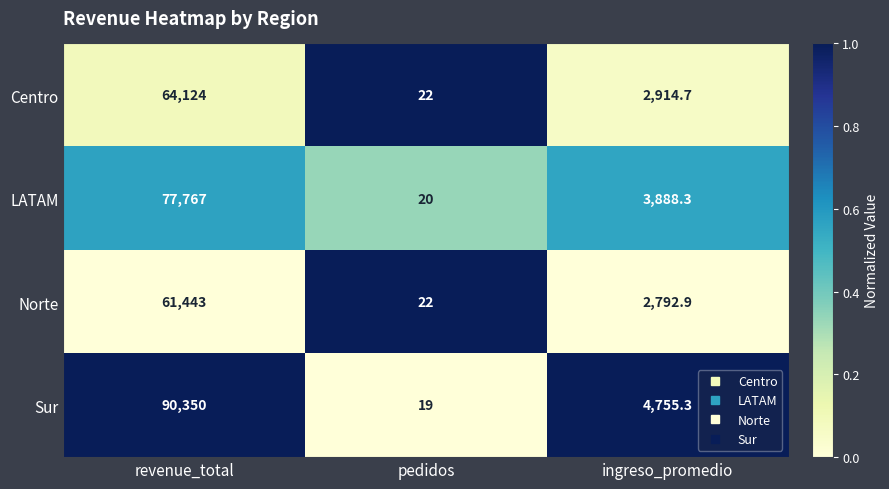

Which series has the largest range (max minus min)?

Sur